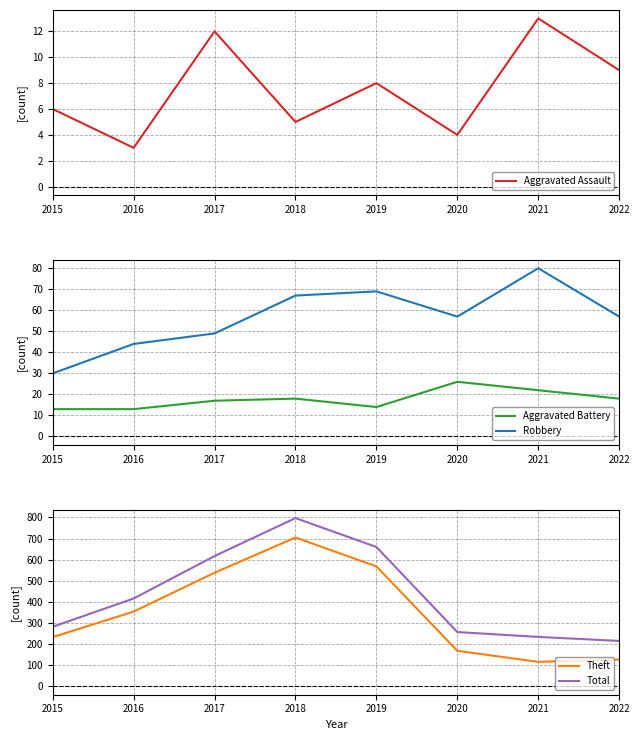

What is the sum of the Aggravated Battery values at 2020 and 2018?

44